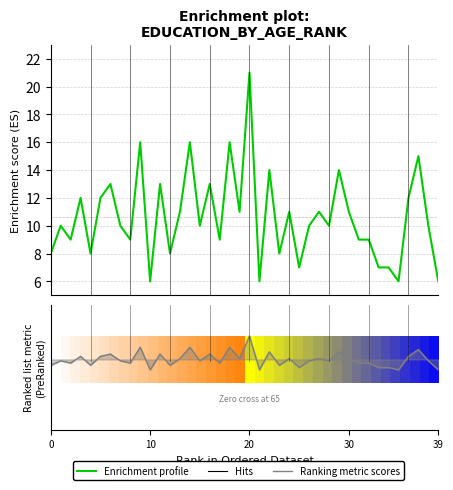

What is the average value of the Ranking metric scores series?

4.5